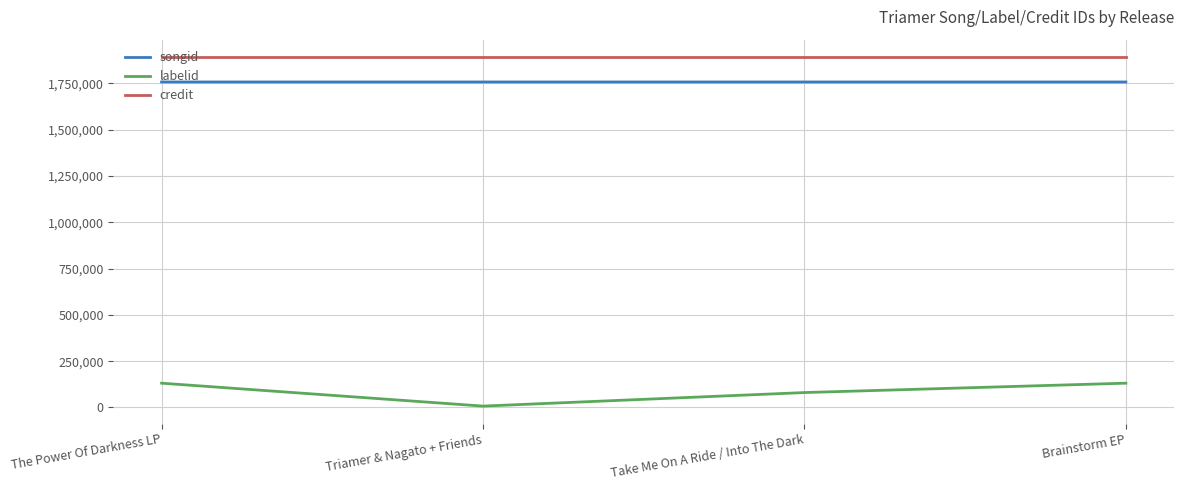

True or false: songid and credit cross at least once.

False